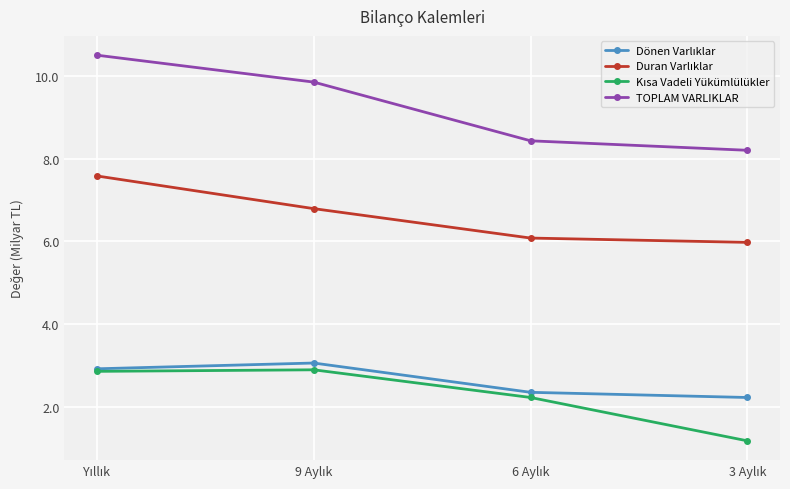

At how many categories does at least one series exceed 8?

4